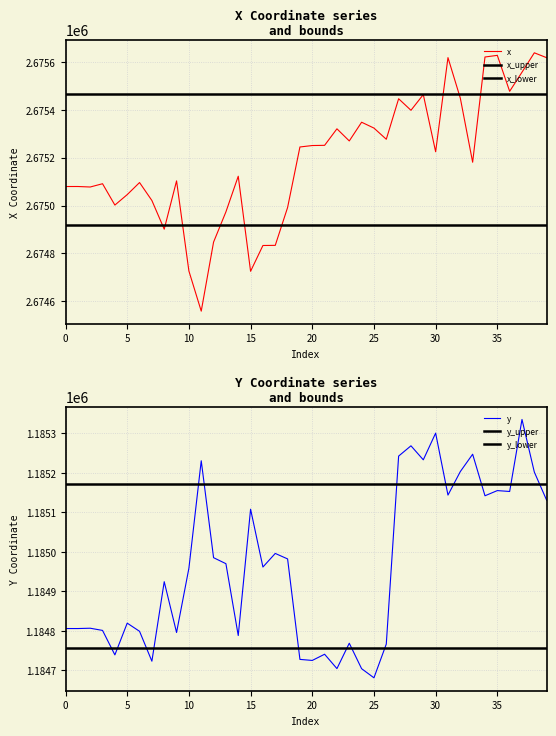

Which series has the widest spread of values?

x